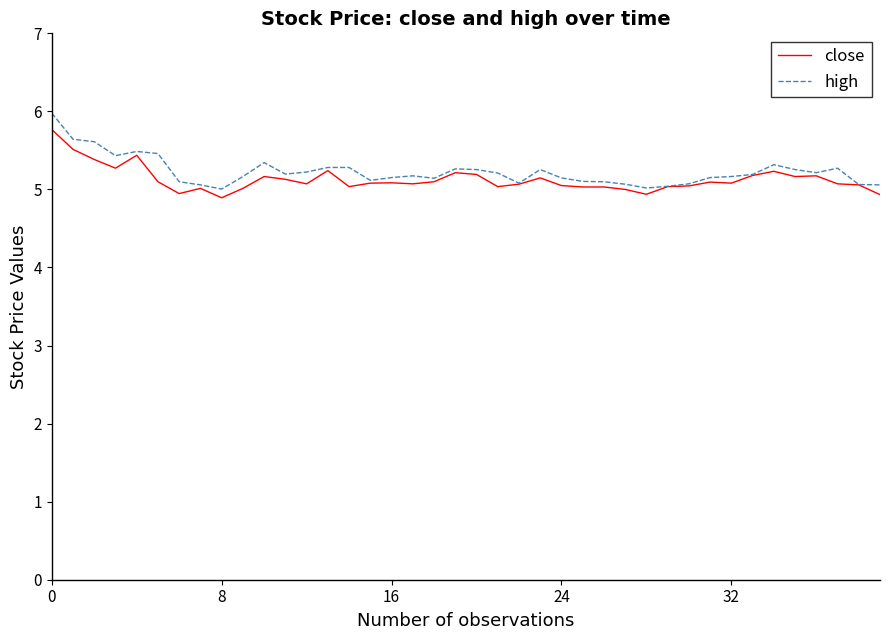

What is the smallest value displayed?

4.9